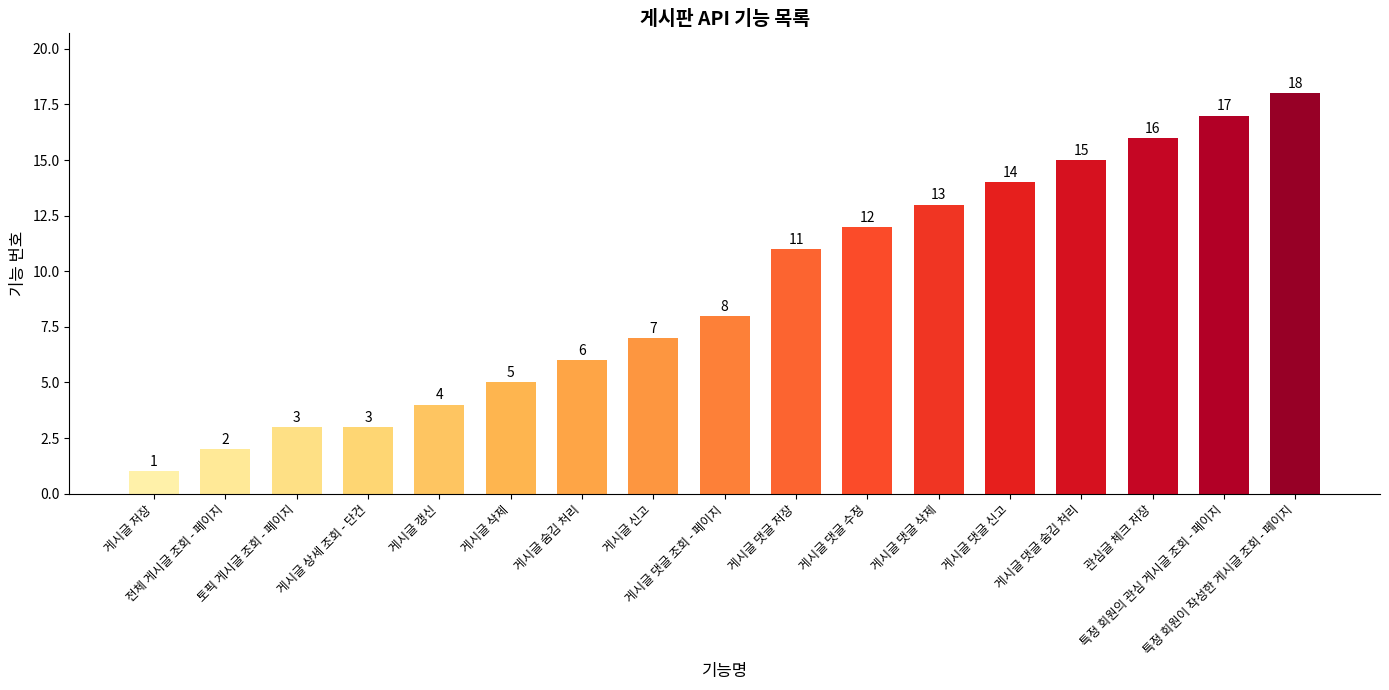

Which label corresponds to the largest value in the chart?

특정 회원이 작성한 게시글 조회 - 페이지